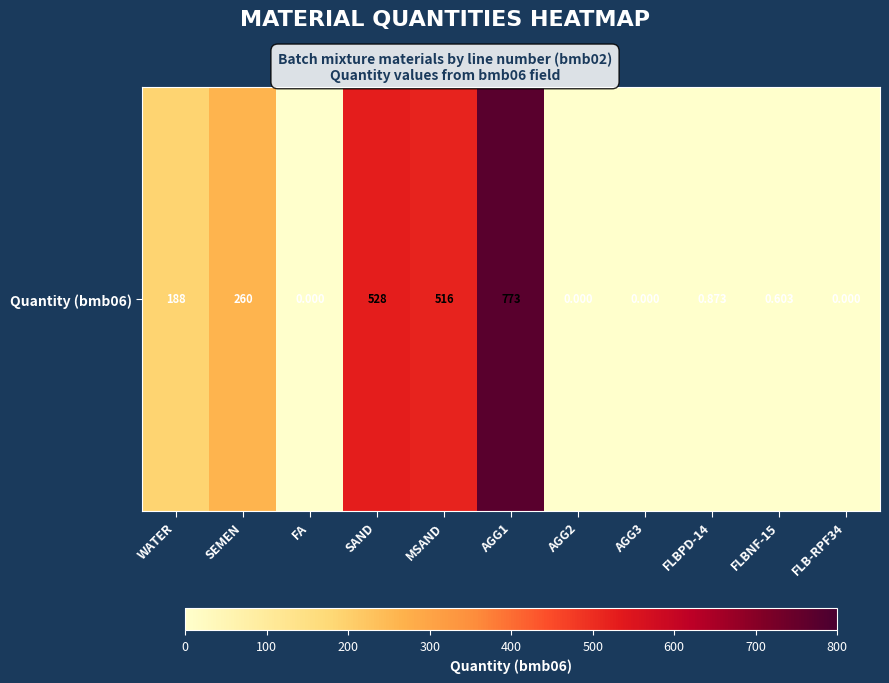

The value at FLBNF-15 is 0.9. True or false?

False